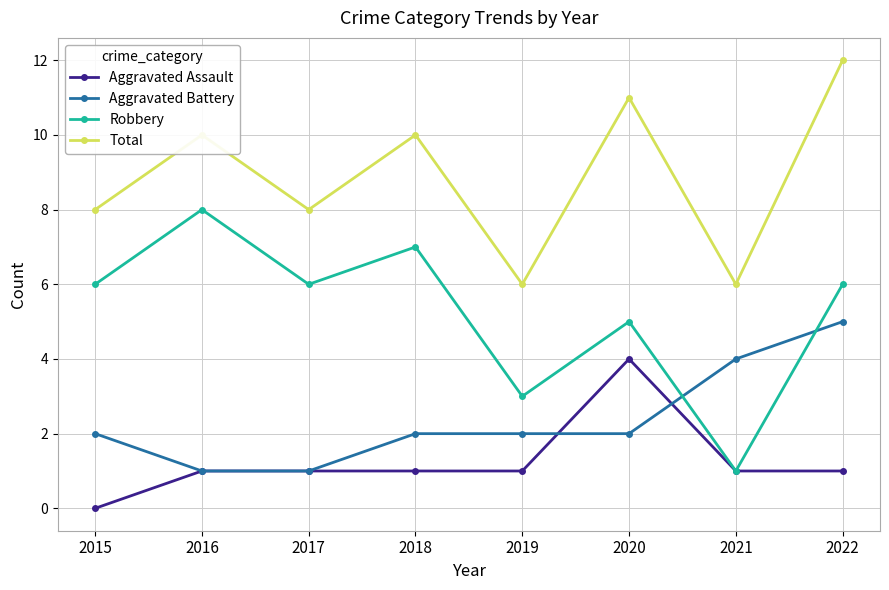

At which category does Total reach its first local valley?

2017